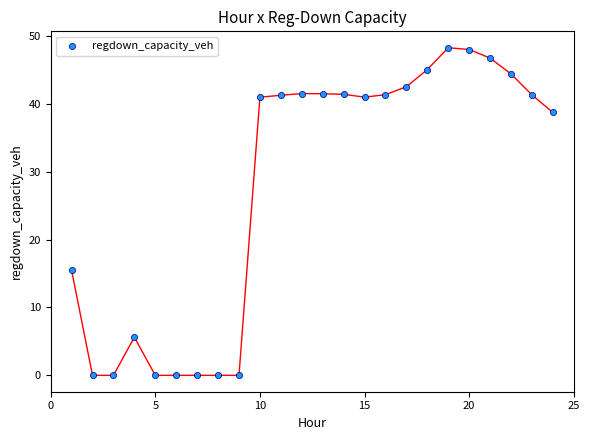

What Y value in the scatter plot is closest to 24?

15.5